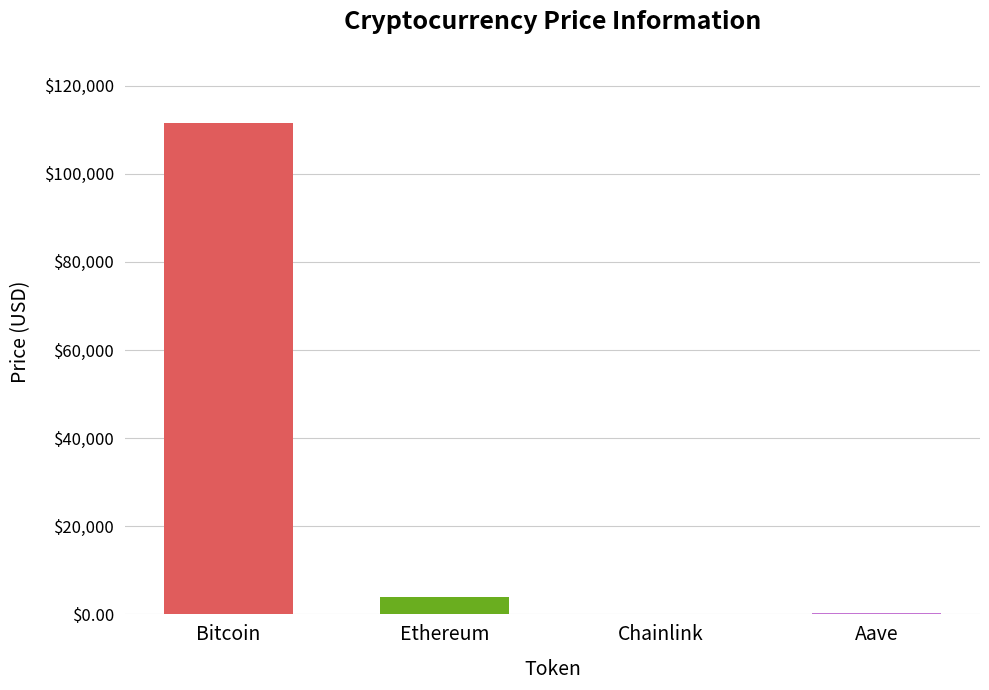

Approximately how many times larger is the value at Bitcoin compared to Aave?

492.6